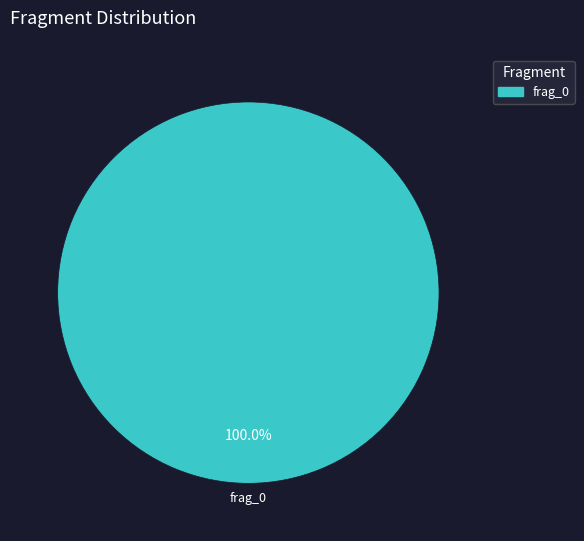

Is there any slice that represents more than half of the pie?

Yes